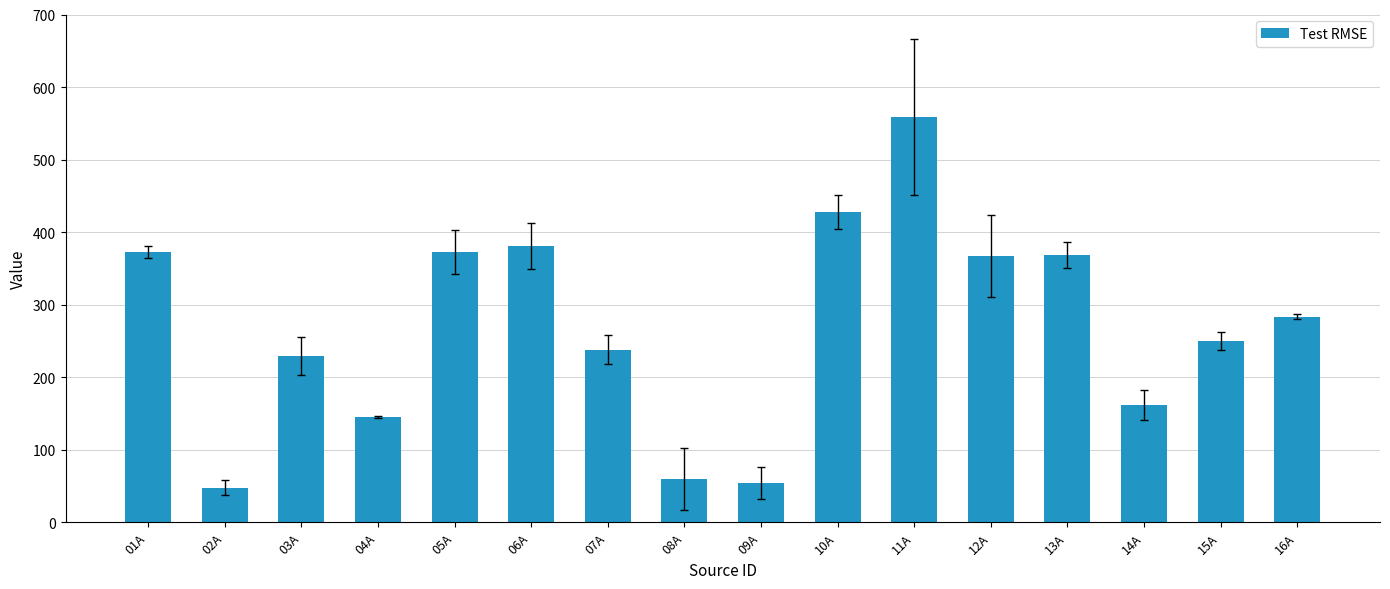

What is the value of the 16th bar from the left?

283.3